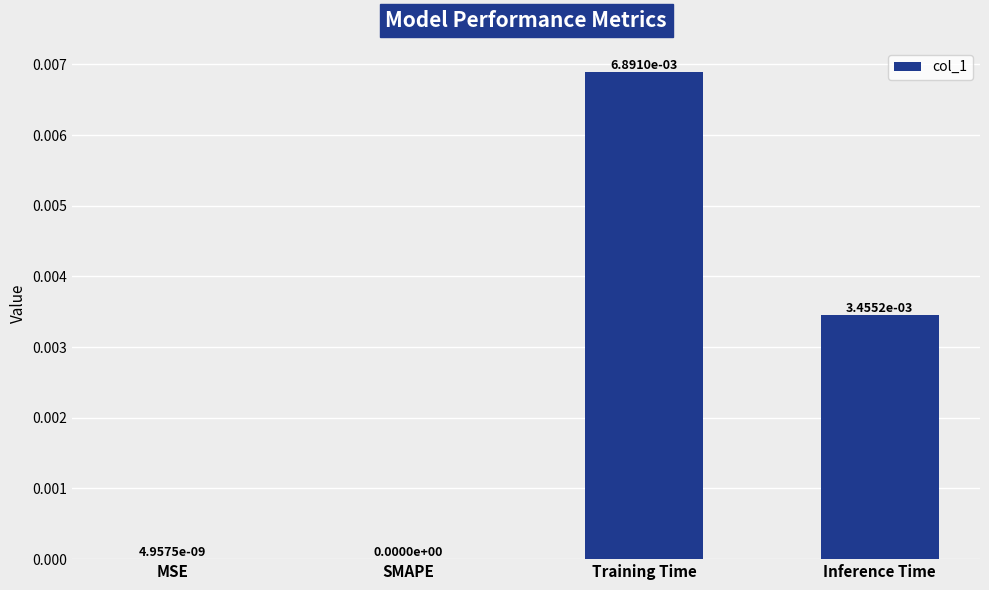

How many data points are above 0?

3